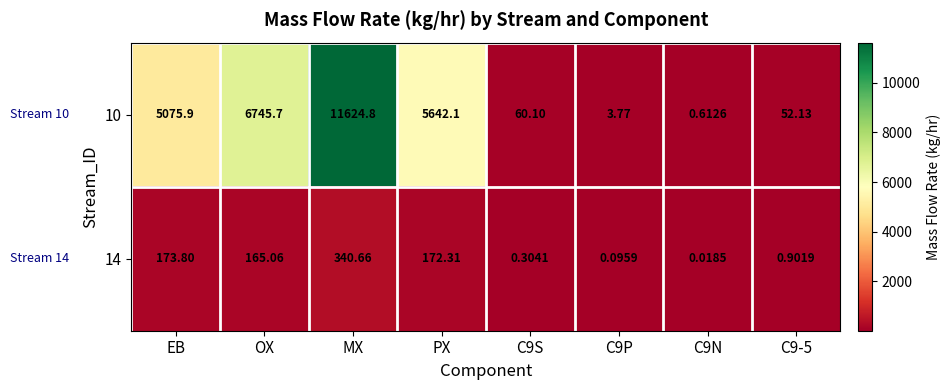

At which label is 14 closest to 170?

PX